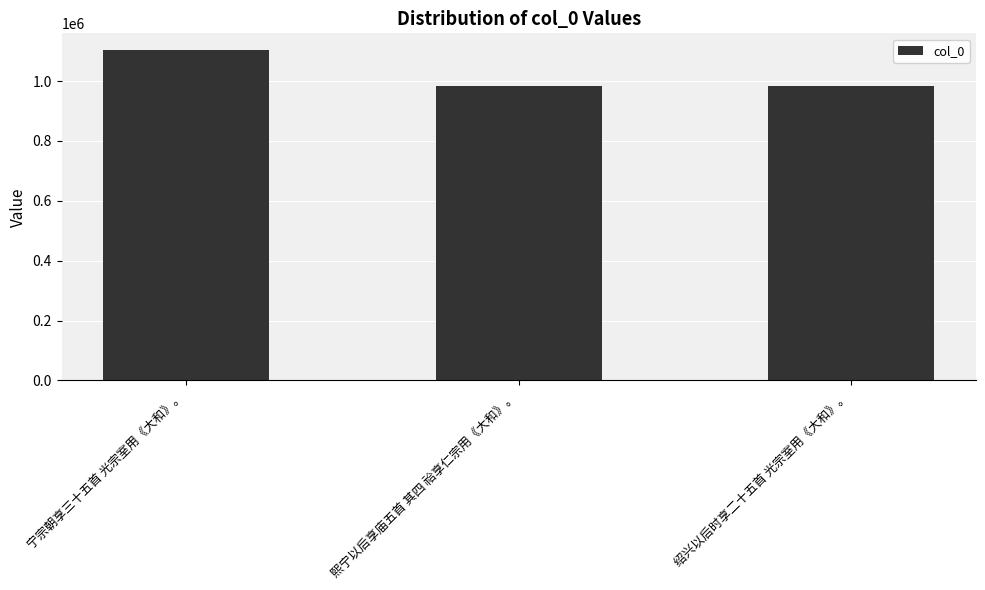

What is the label of the 2nd bar from the left?

熙宁以后享庙五首 其四 祫享仁宗用《大和》。